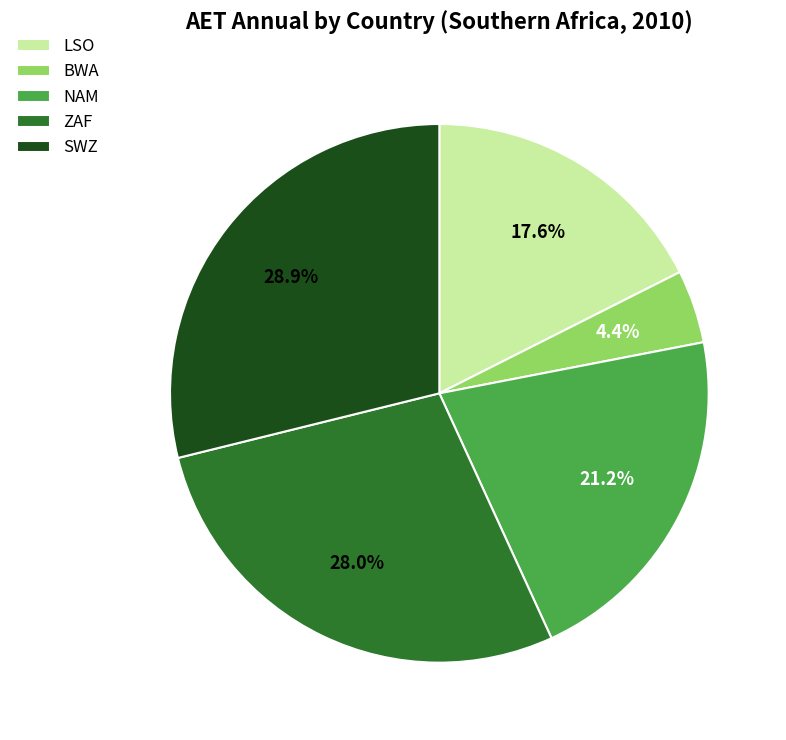

To the nearest percent, what portion does LSO represent?

18%